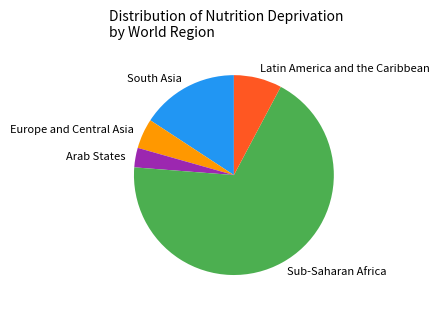

Which category has the smallest portion of the pie?

Arab States